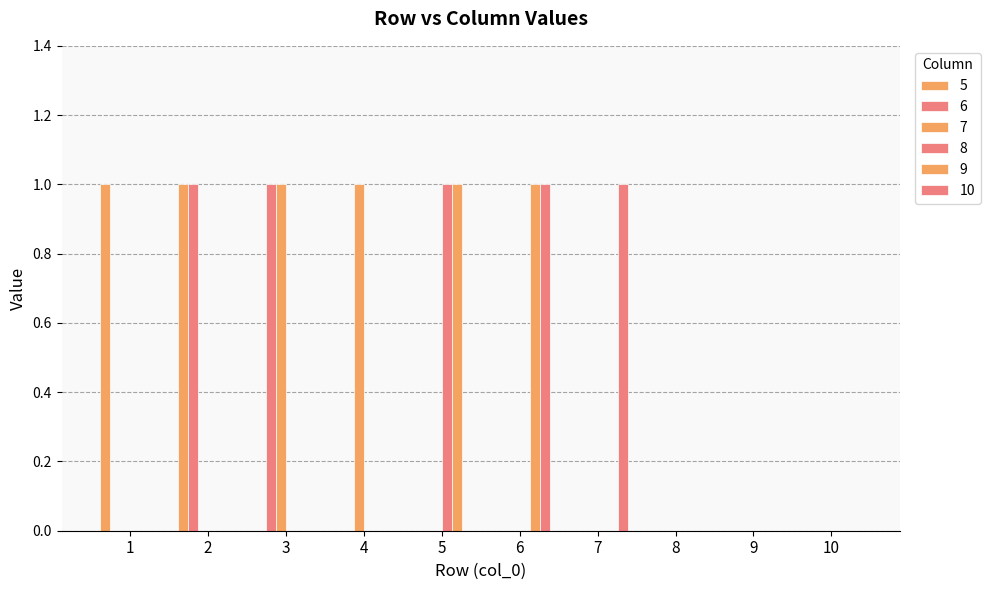

Between 4 and 5, which series saw the biggest shift?

7